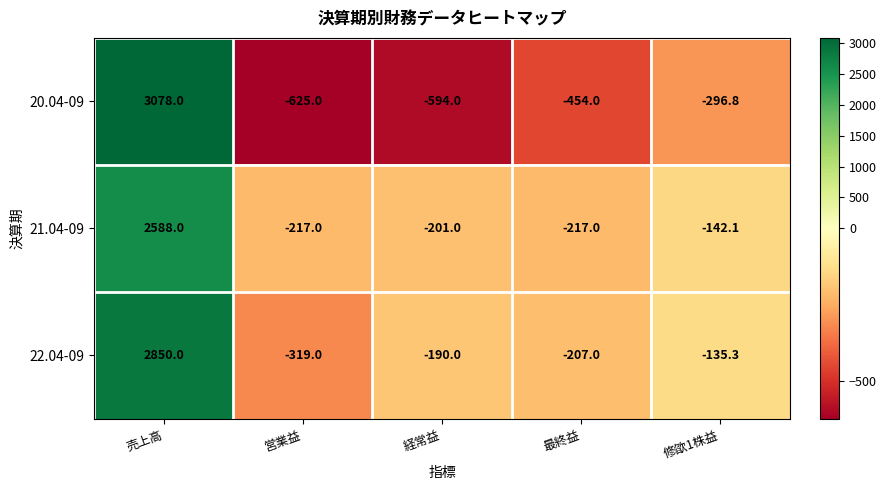

What is the difference between the 22.04-09 values at 修欿1株益 and 最終益?

71.7